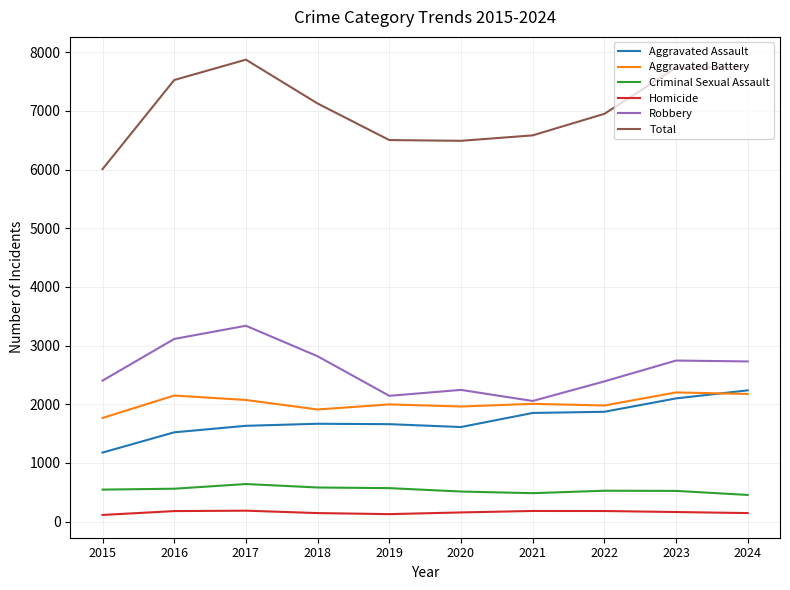

At which label does Total reach its minimum?

2015